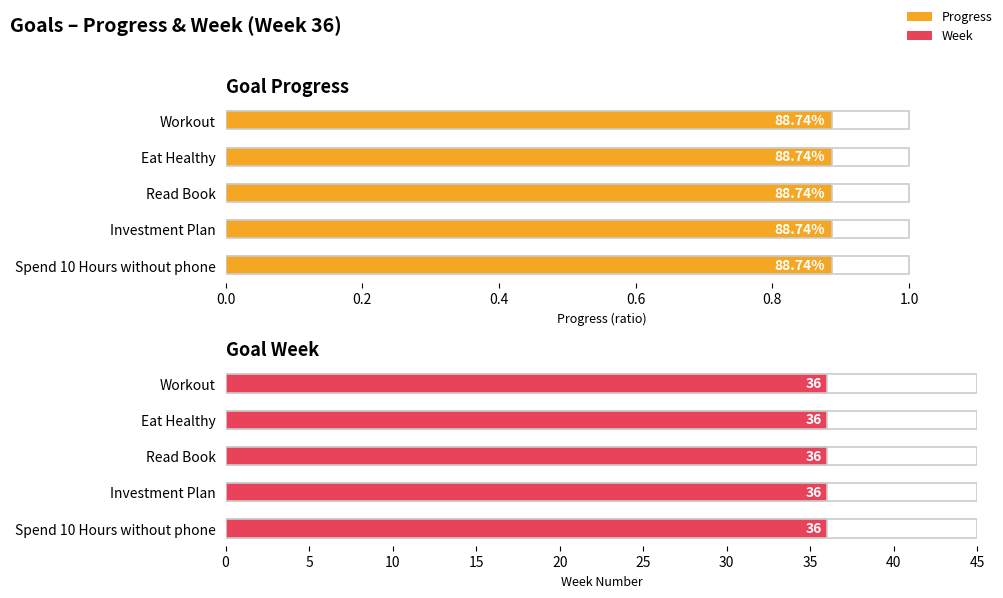

What is the average value of the Progress series?

0.9